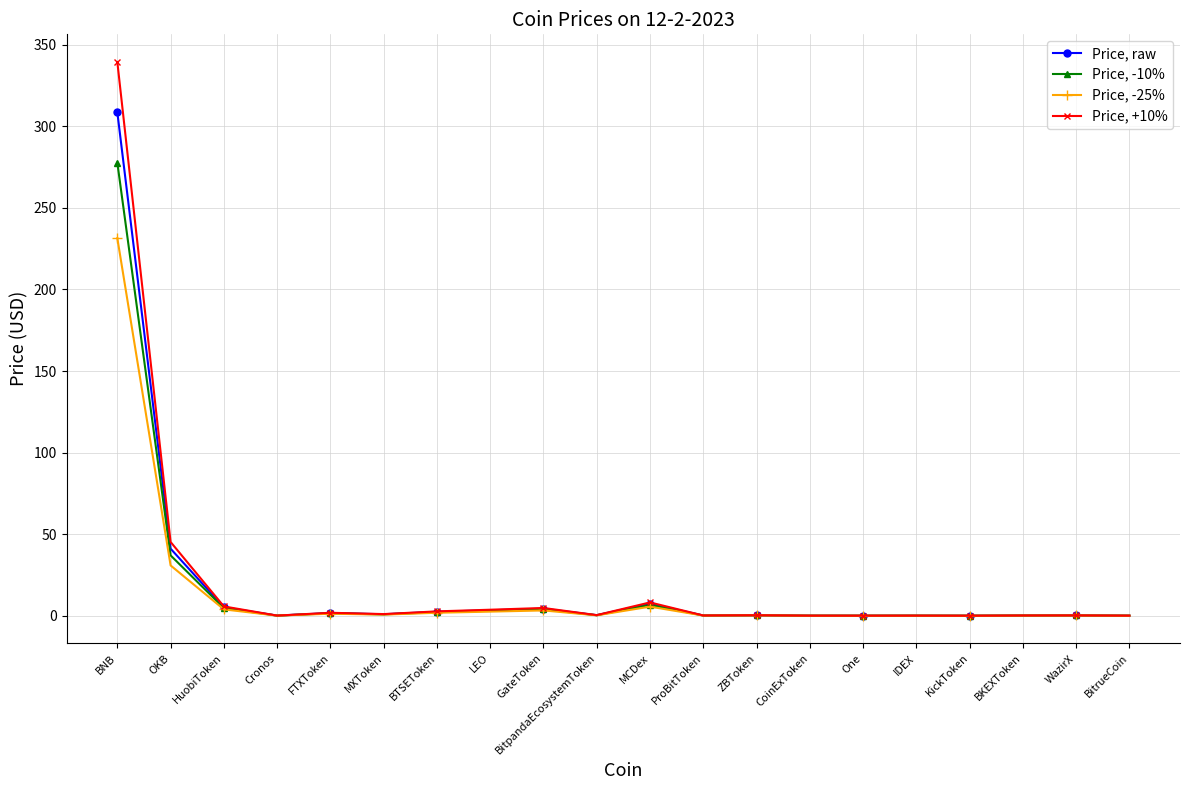

True or false: Price, -25% has more than 2 points higher than both neighbors.

True